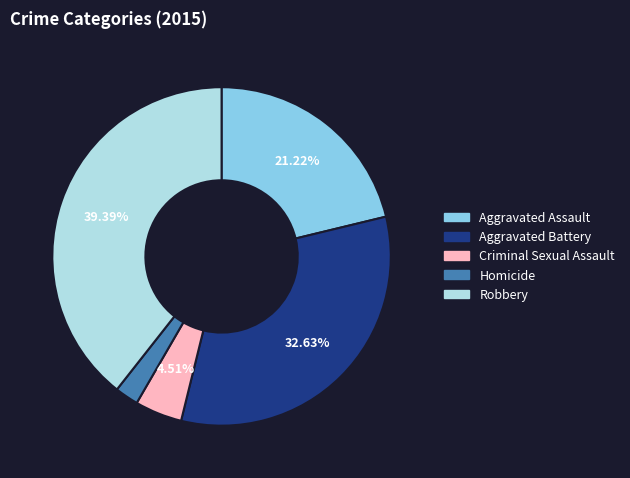

Which slice is the largest?

Robbery